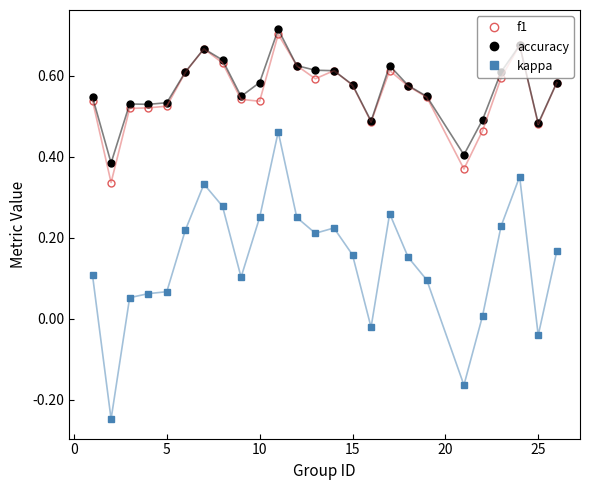

True or false: f1 has more than 2 interior local peaks.

True